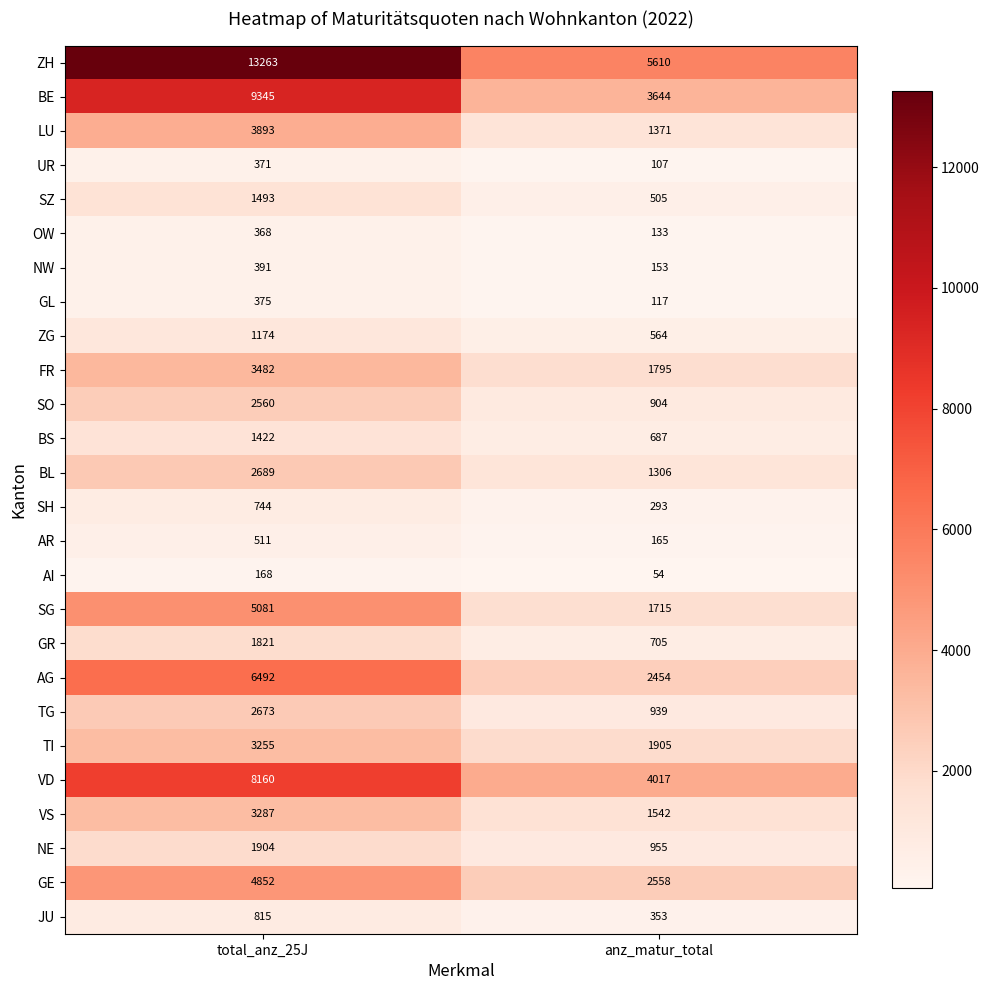

Which label corresponds to the largest value in the chart?

total_anz_25J